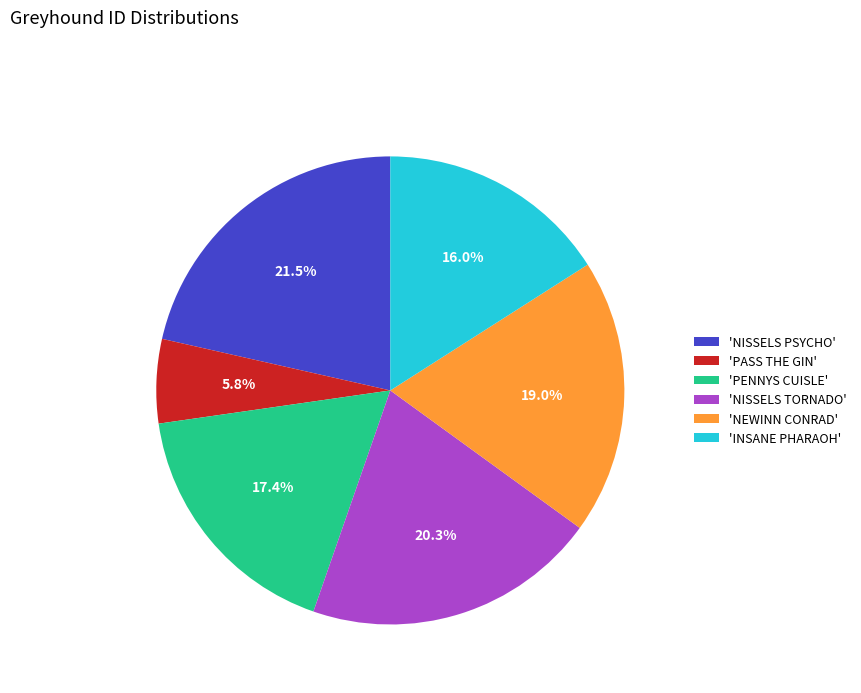

Is there any slice that represents more than half of the pie?

No